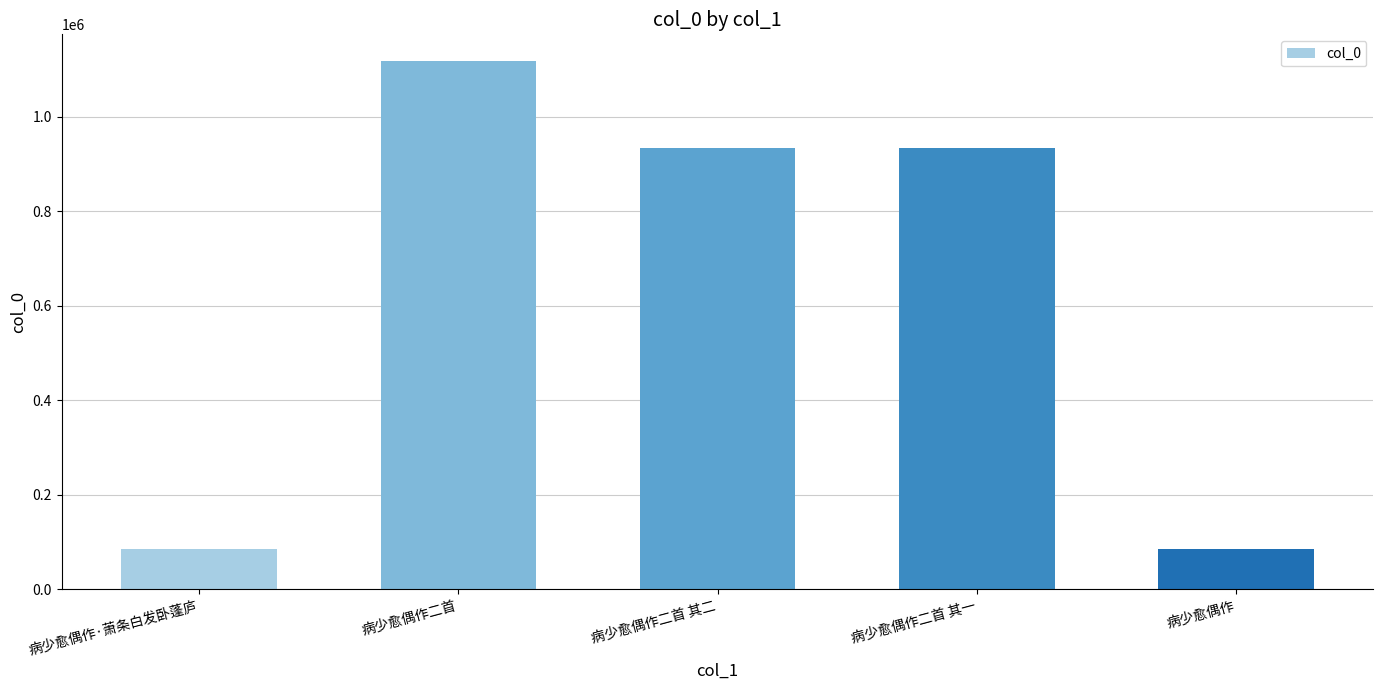

What is the label of the 4th bar from the right?

病少愈偶作二首